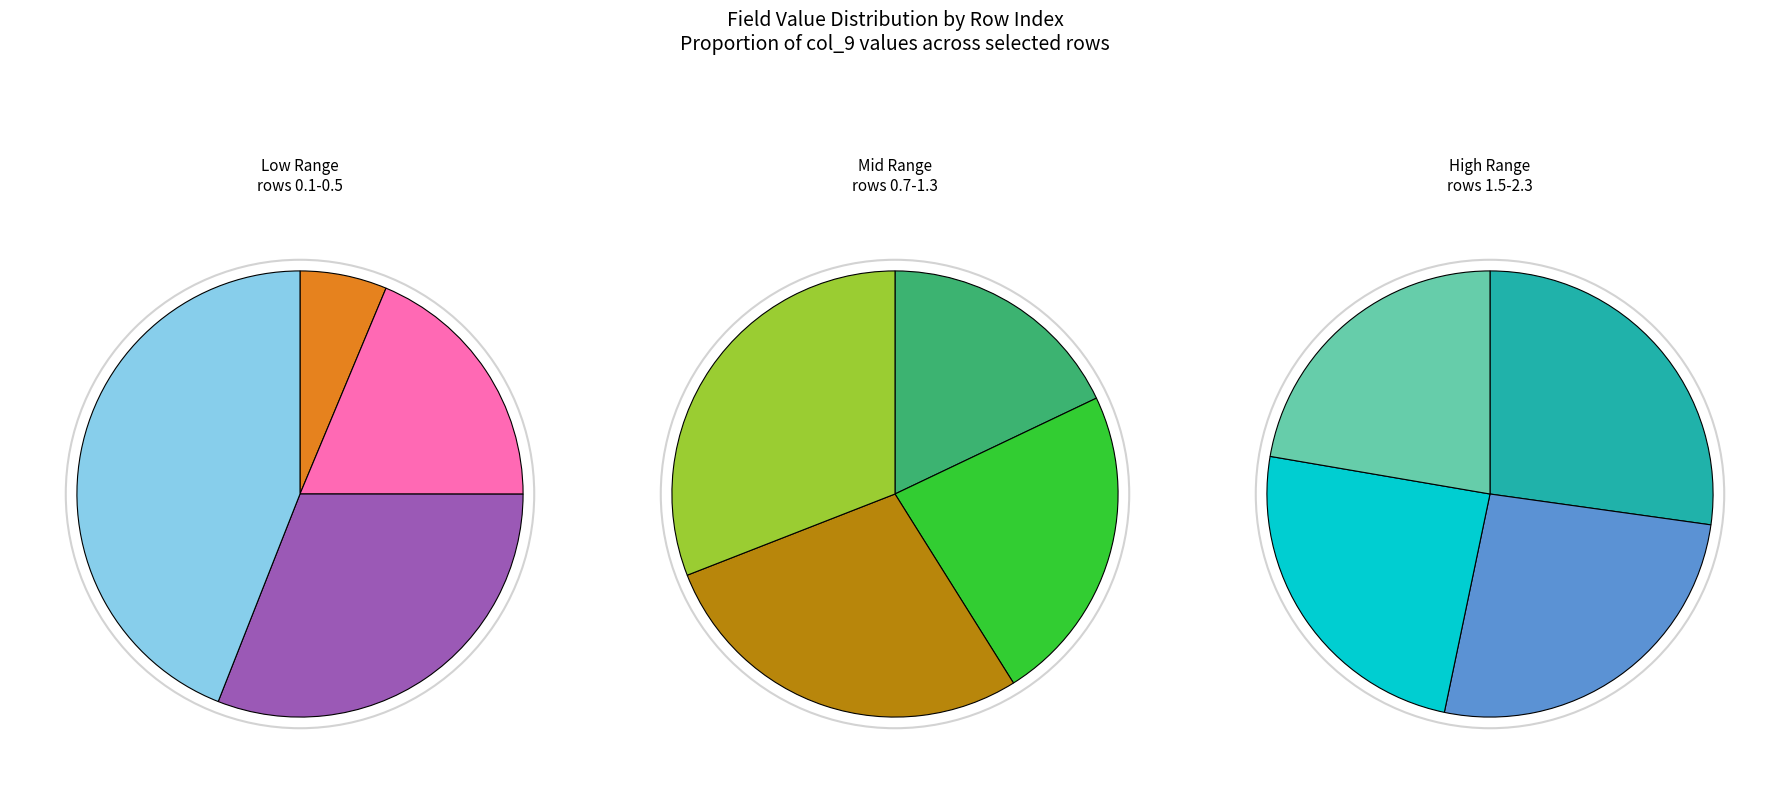

How many slices are in this pie chart?

12